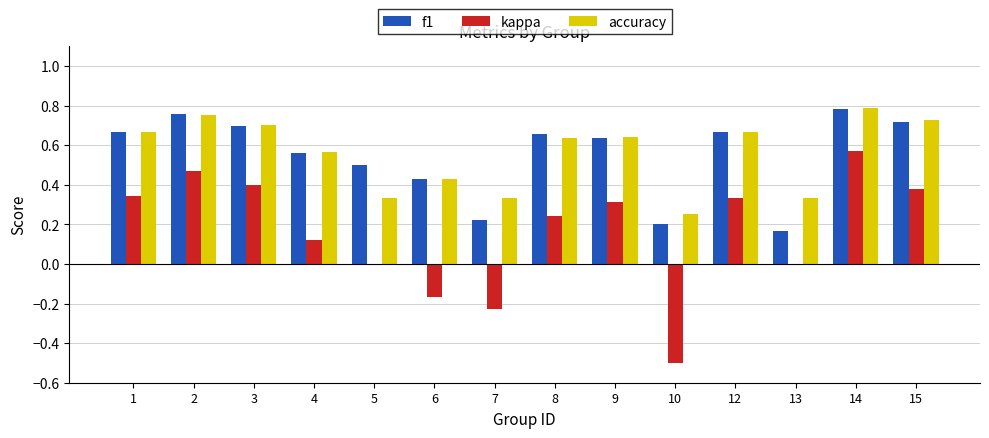

What is the sum of the f1 values at 10 and 8?

0.9